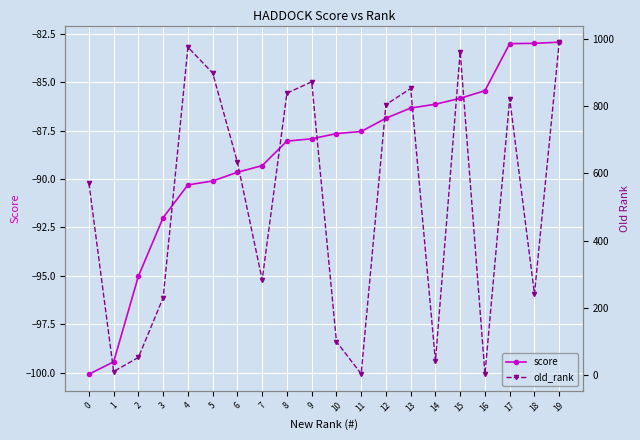

True or false: old_rank has a value of 0.6 at 16.

False